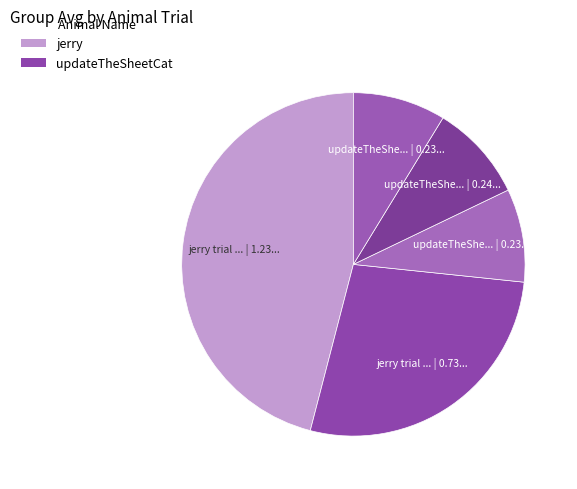

How many segments does this pie chart have?

5